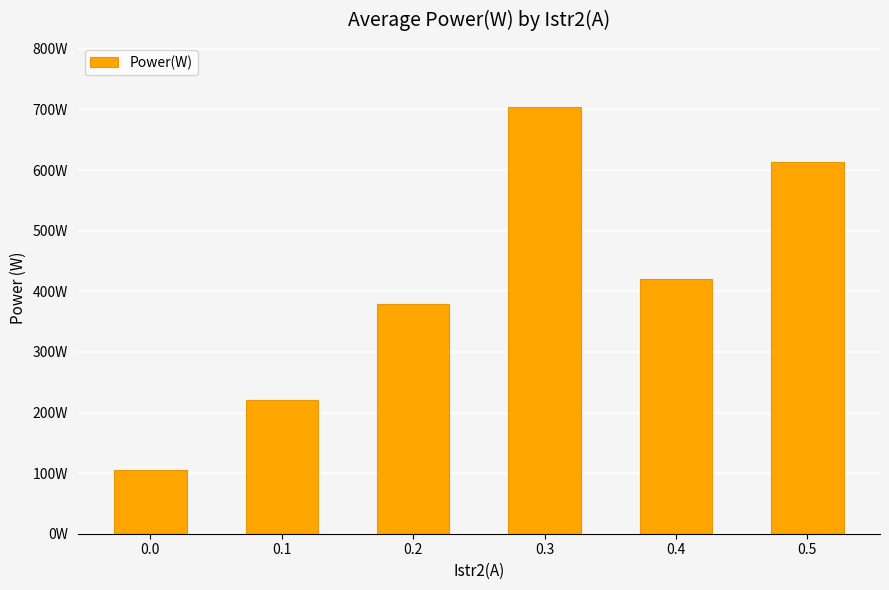

How many bars are there in total?

6